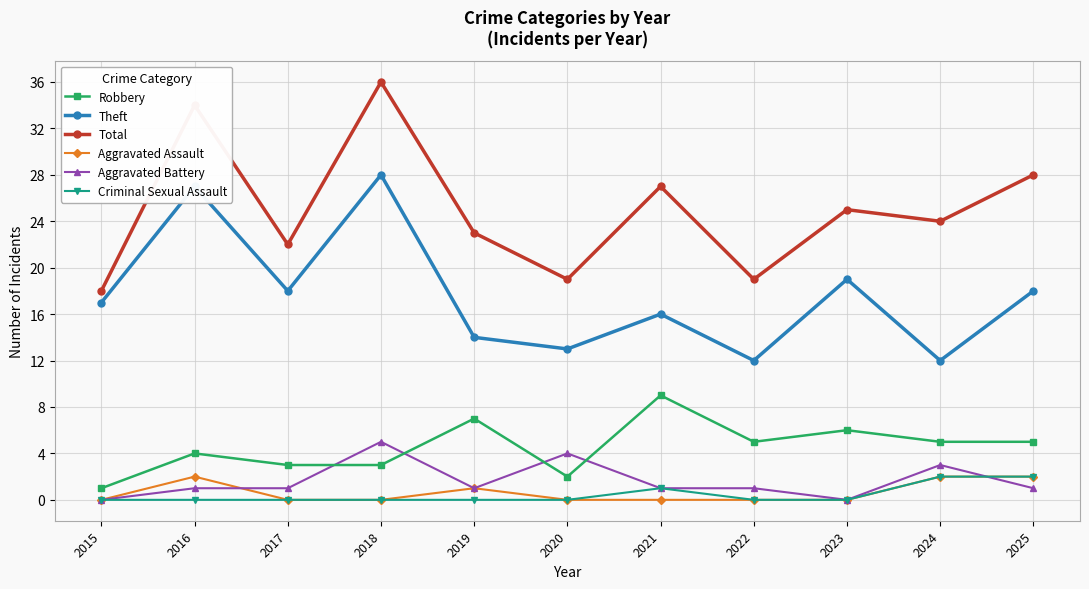

Reading right to left, transcribe all the data shown in this chart.

Robbery: 5	5	6	5	9	2	7	3	3	4	1
Theft: 18	12	19	12	16	13	14	28	18	27	17
Total: 28	24	25	19	27	19	23	36	22	34	18
Aggravated Assault: 2	2	0	0	0	0	1	0	0	2	0
Aggravated Battery: 1	3	0	1	1	4	1	5	1	1	0
Criminal Sexual Assault: 2	2	0	0	1	0	0	0	0	0	0